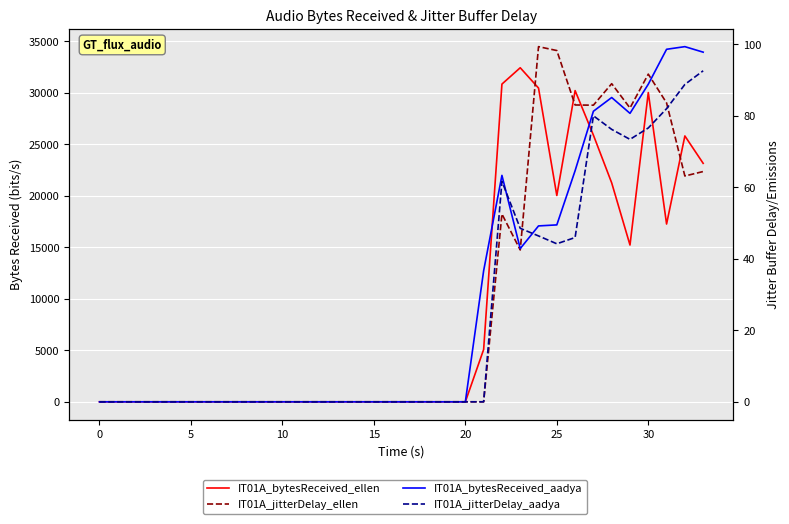

The value of IT01A_jitterDelay_aadya at 9 is 0.0. True or false?

True